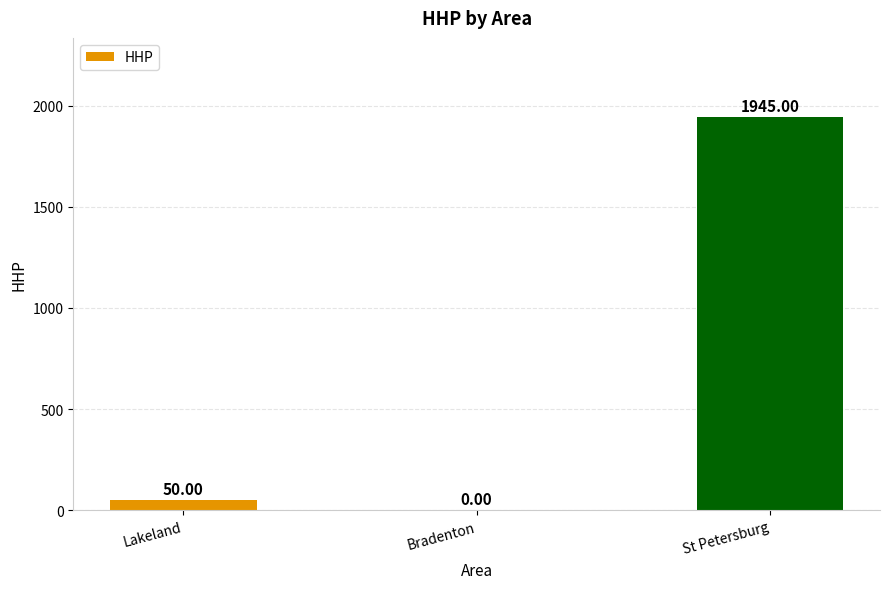

True or false: the data shows -883 at Bradenton.

False